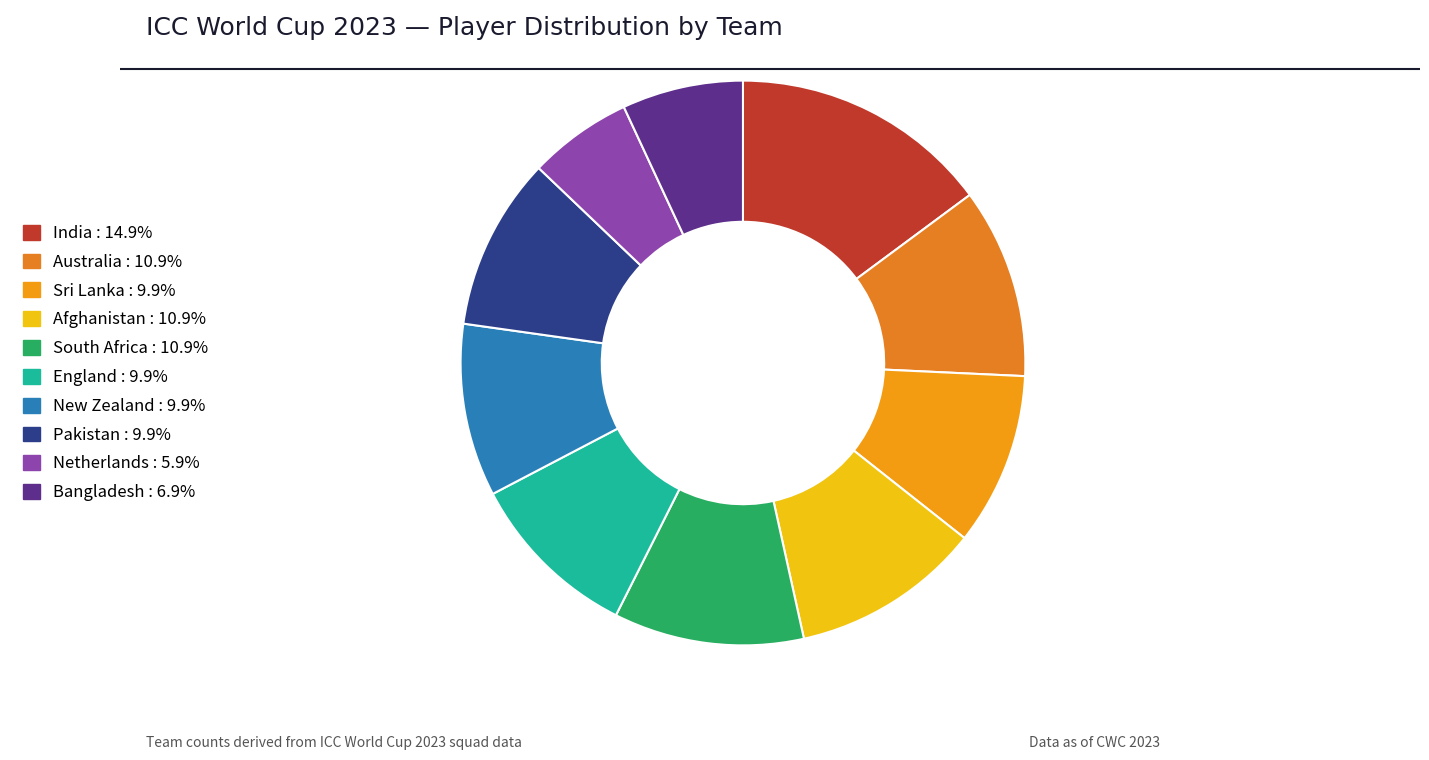

To the nearest percent, what percentage of the pie is Pakistan?

10%